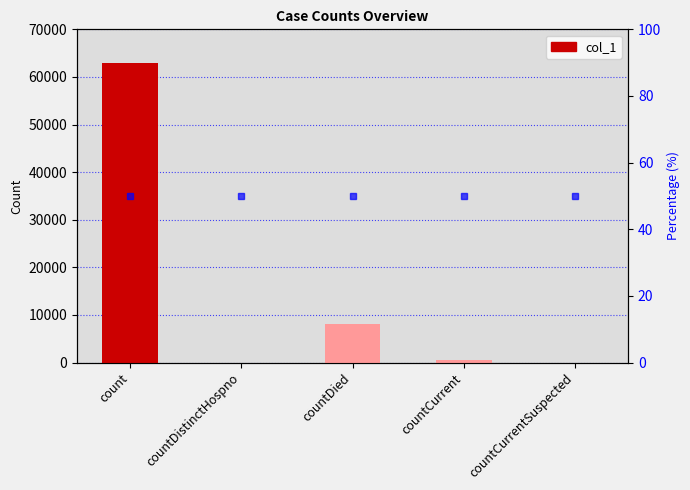

How many values exceed 630?

2